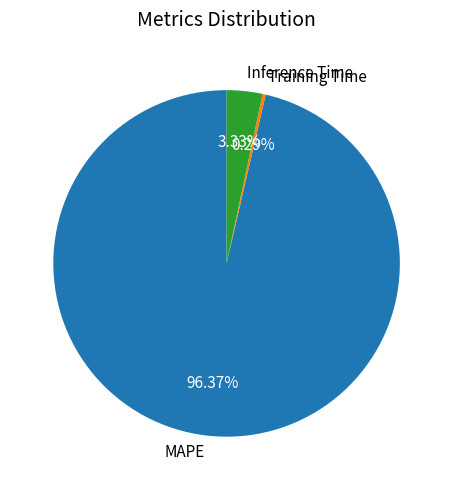

To the nearest percent, what portion does MAPE represent?

96%